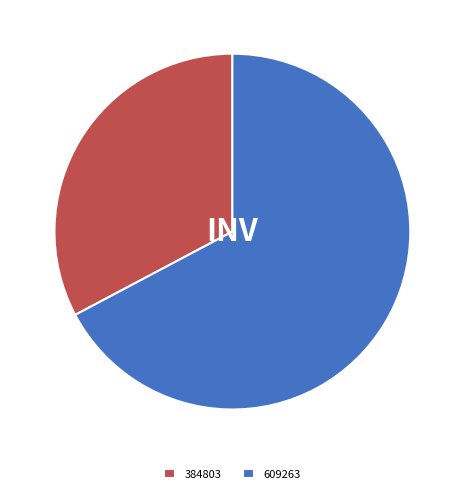

Does 384803 account for over 50% of the chart?

No